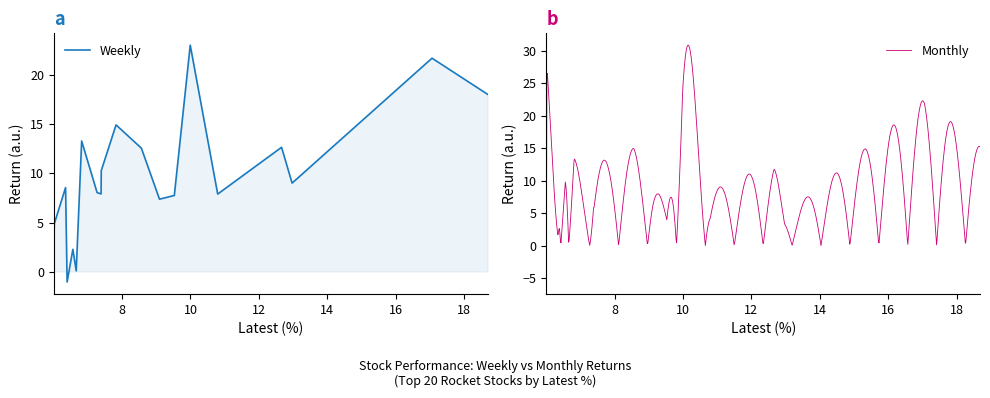

What is the minimum value for Weekly?

-1.1